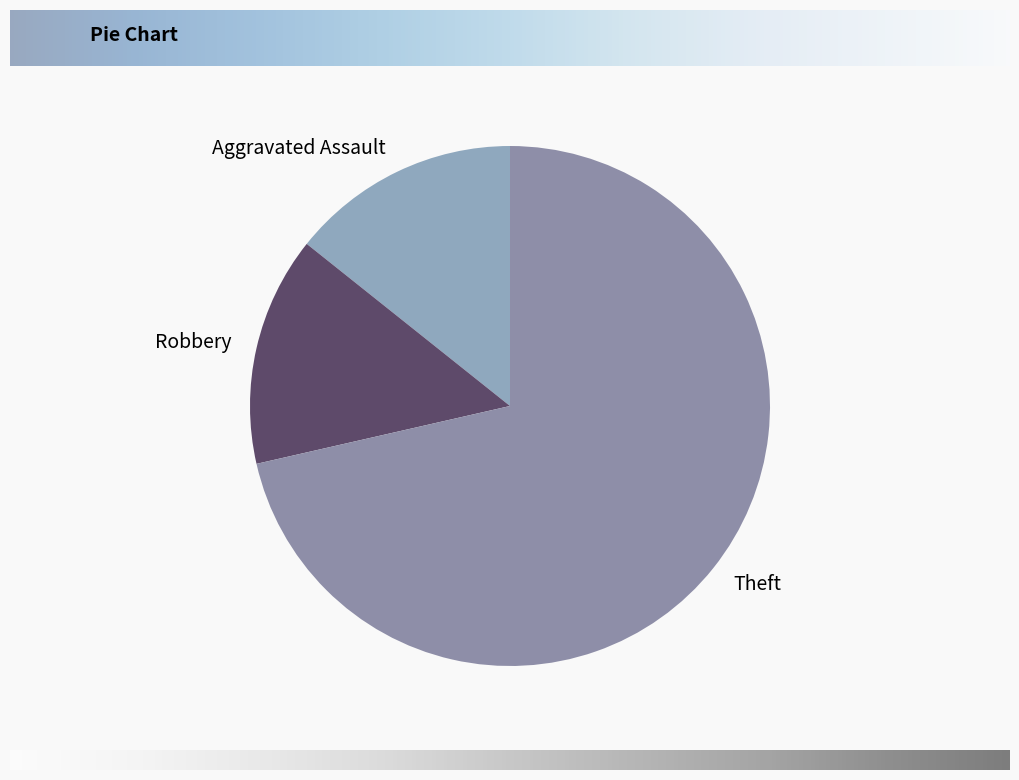

What is the ratio of the value at Theft to the value at Robbery?

5.0